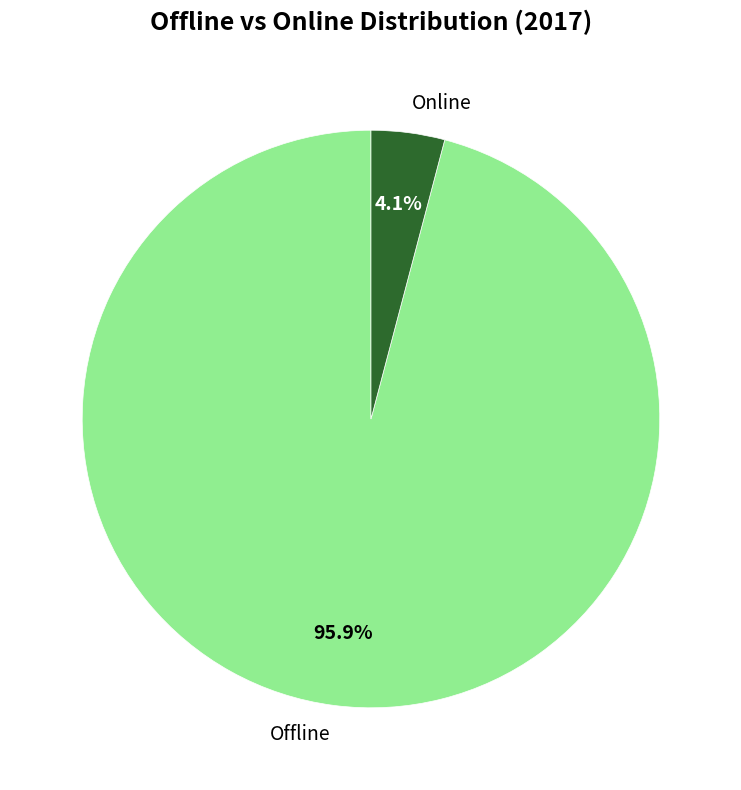

How many slices are in this pie chart?

2